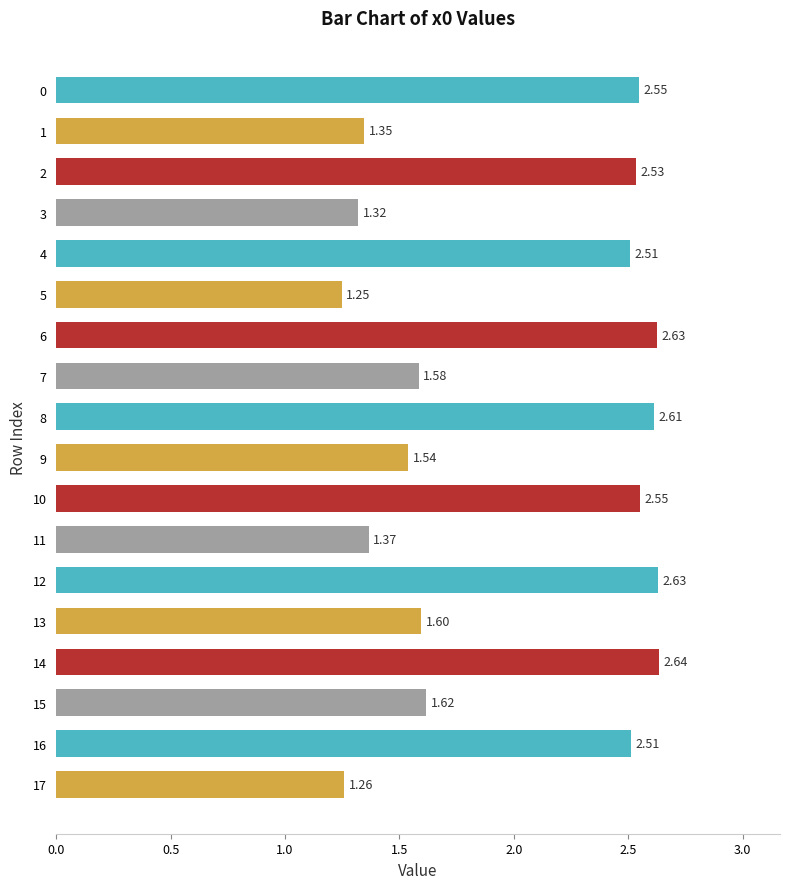

Which has a higher value, 1 or 11?

11